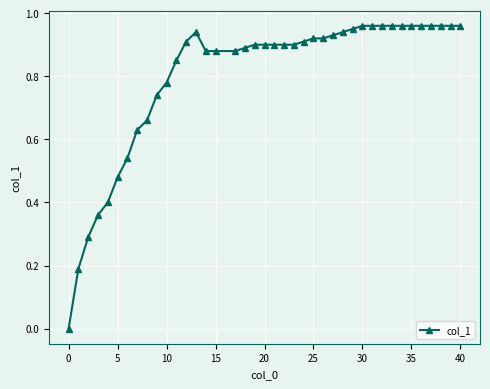

How many data points does each series have?

40